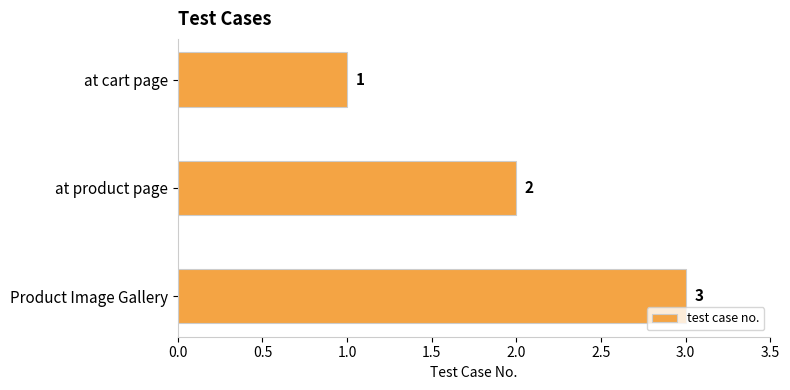

The chart shows a value of 3 at Product Image Gallery. True or false?

True